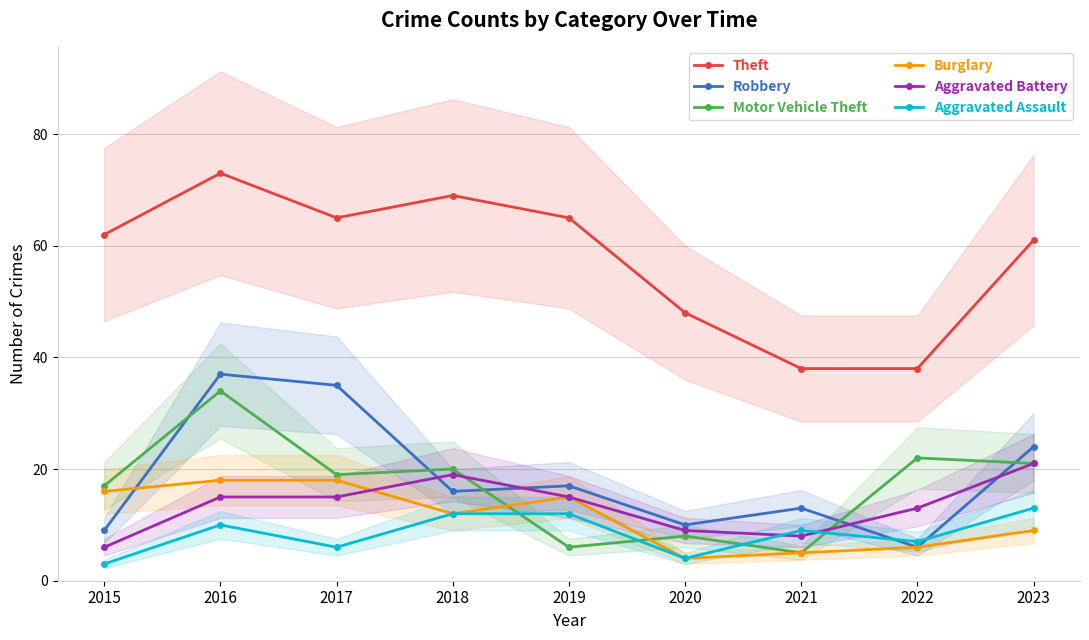

What are all the series names shown in the legend?

Theft, Robbery, Motor Vehicle Theft, Burglary, Aggravated Battery, Aggravated Assault